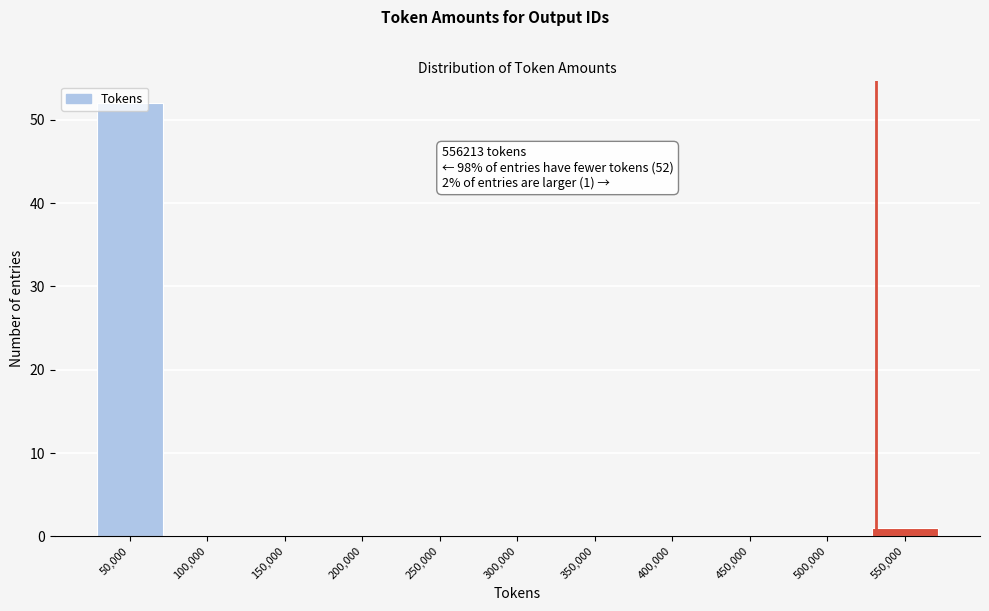

What is the sum of all values?

53